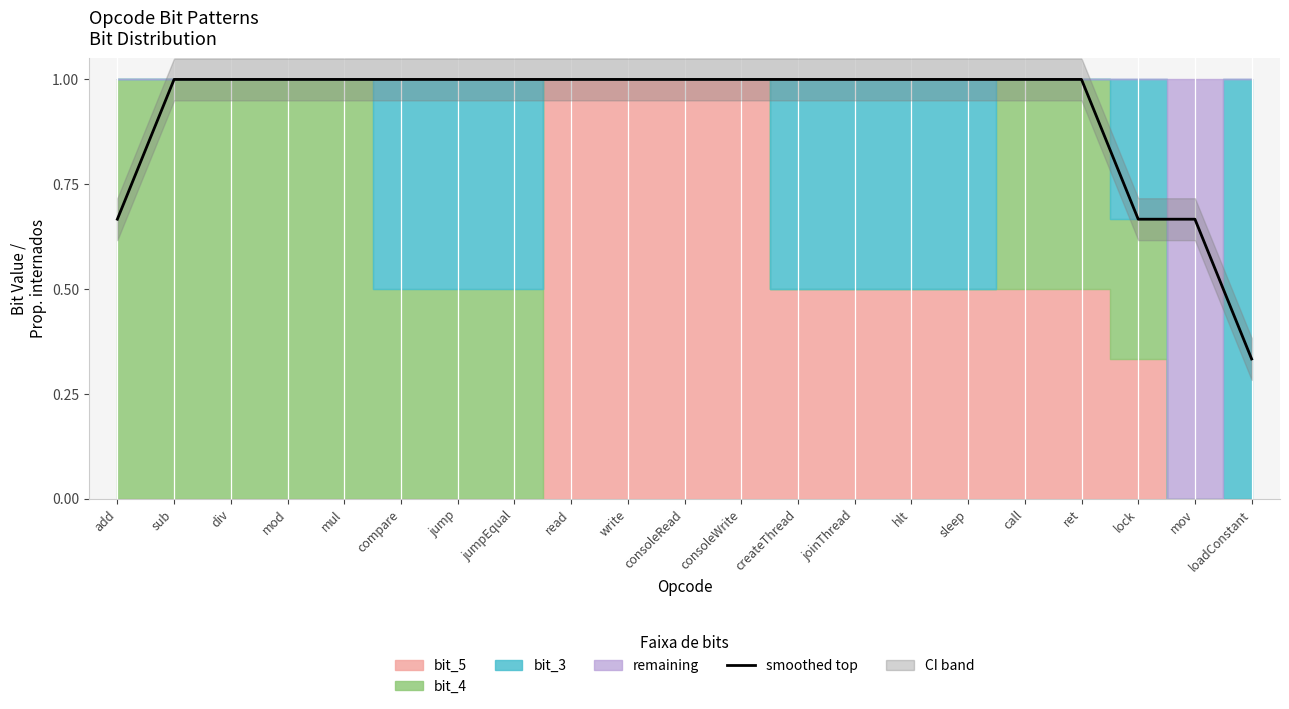

What is the highest value of the smoothed top series?

1.0